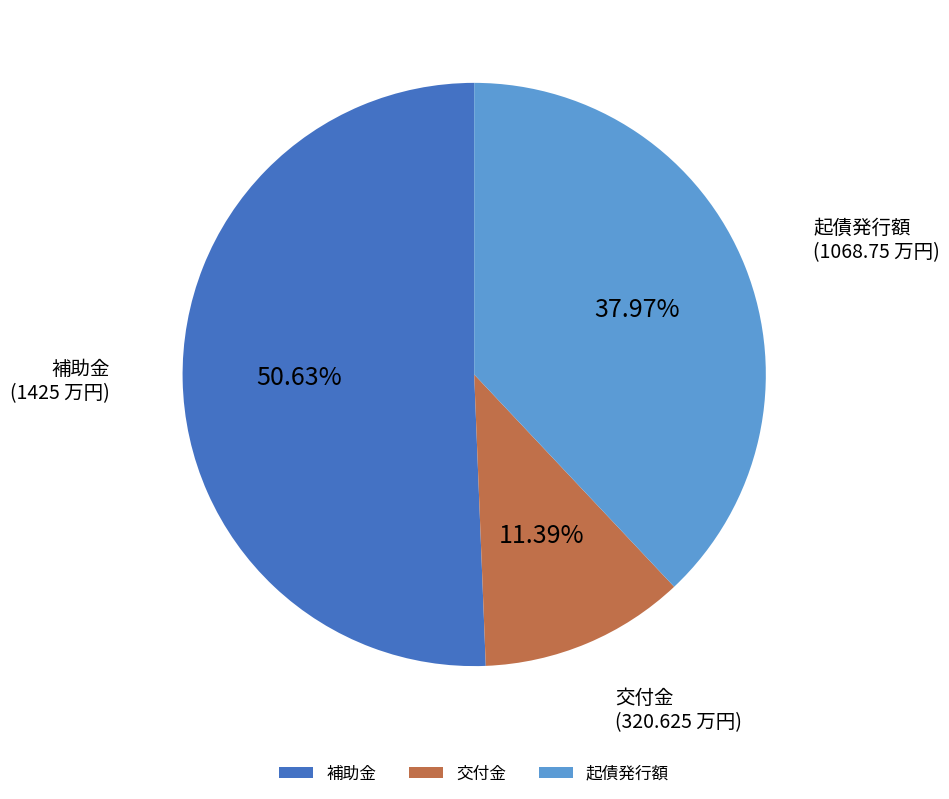

The 起債発行額 slice represents 1% of the pie. True or false?

False